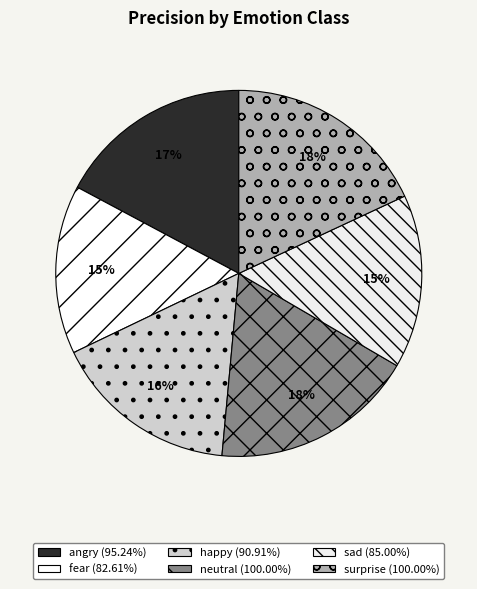

What percentage is the neutral slice, to the nearest percent?

18%